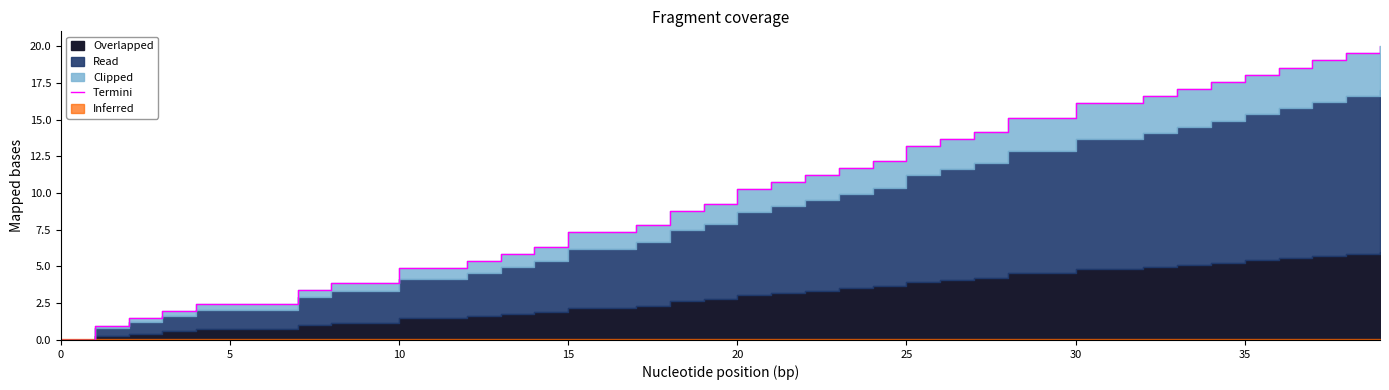

How many lines are shown in the chart?

1